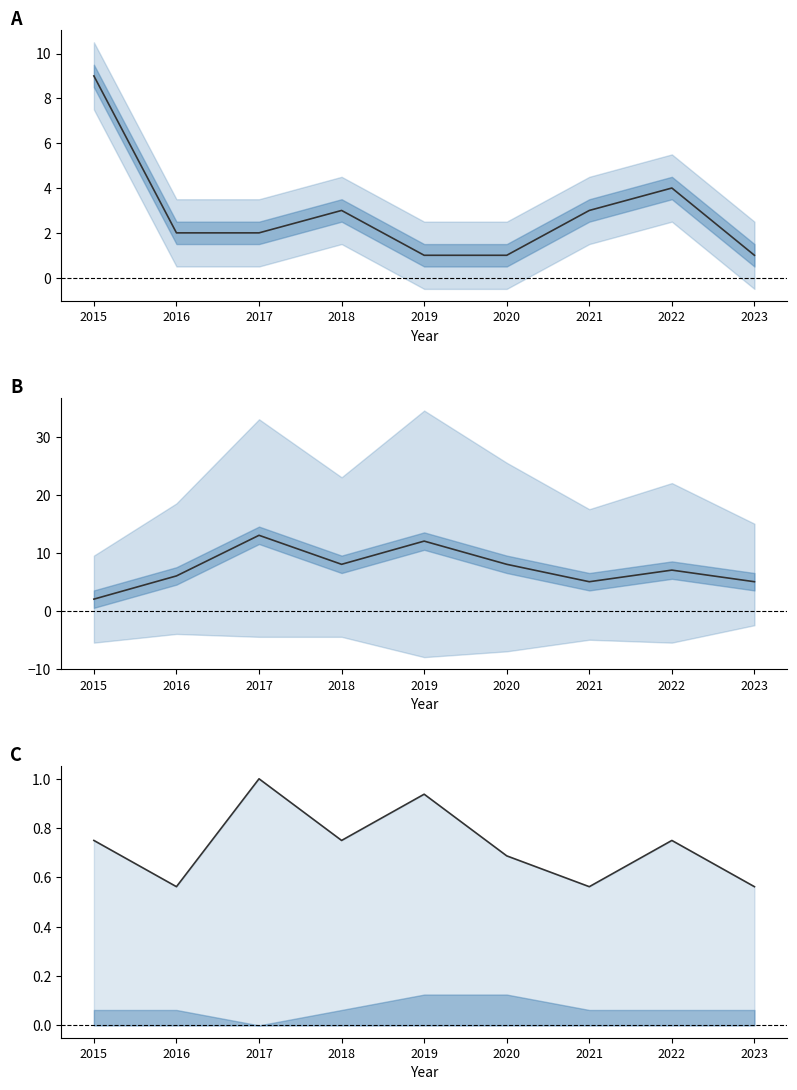

What is the value of the Theft point at the 9th from the left?

5.0